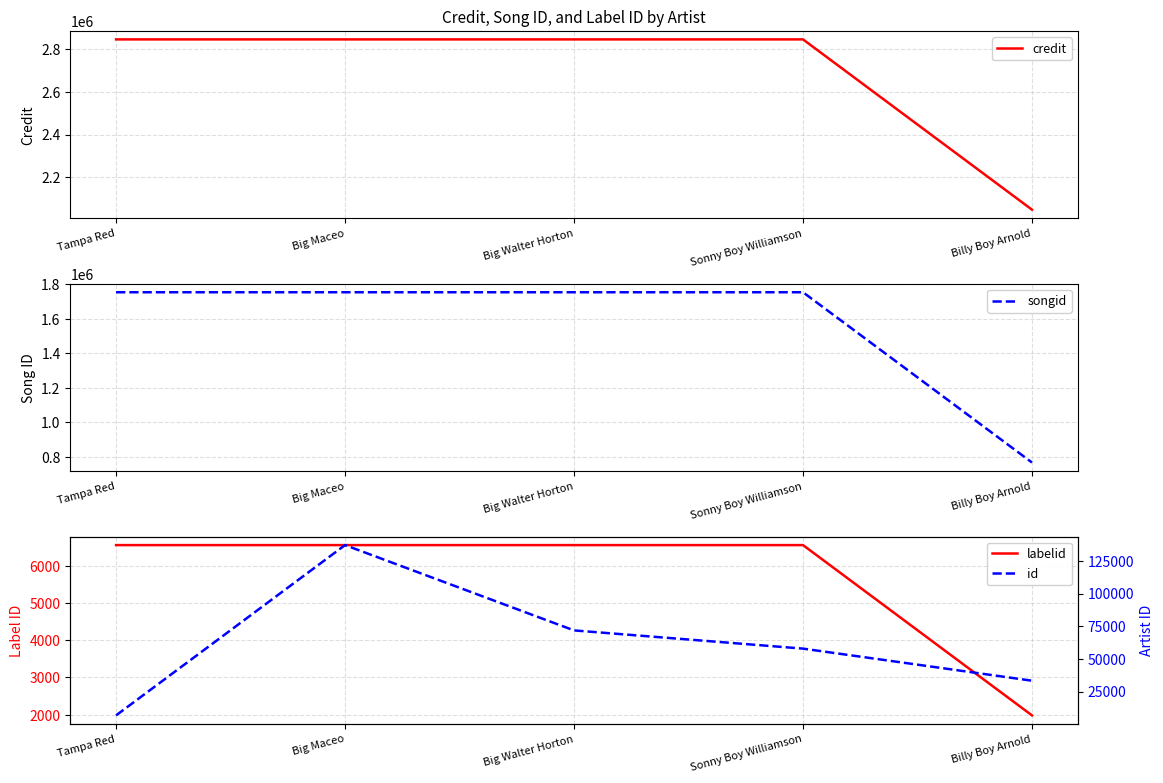

Rank the series at Big Maceo from lowest to highest value.

labelid, id, songid, credit